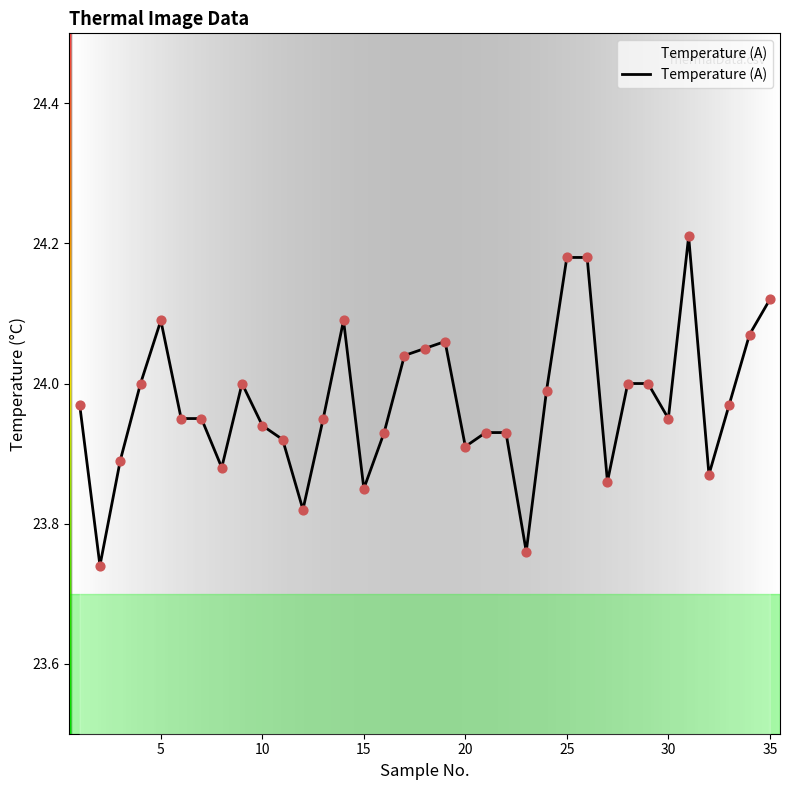

Does the chart have visible grid lines?

No